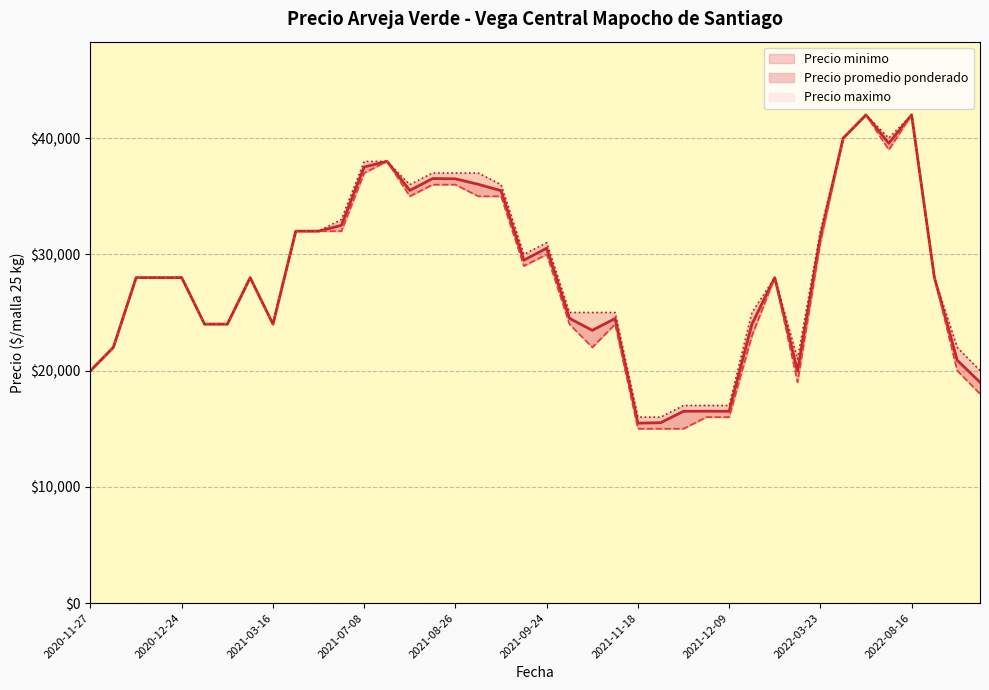

True or false: Precio maximo has more than 1 points higher than both neighbors.

True